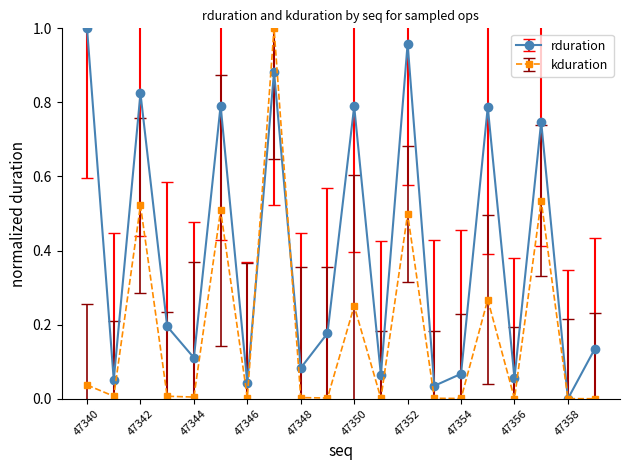

How many interior local peaks does the kduration series have?

7